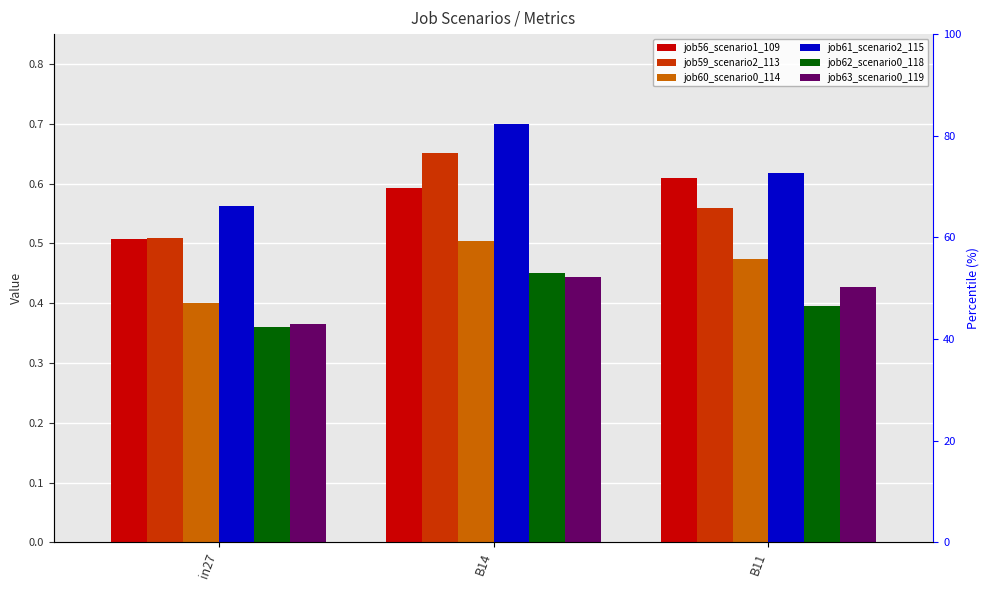

True or false: job59_scenario2_113 has a value of 0.6 at B11.

True